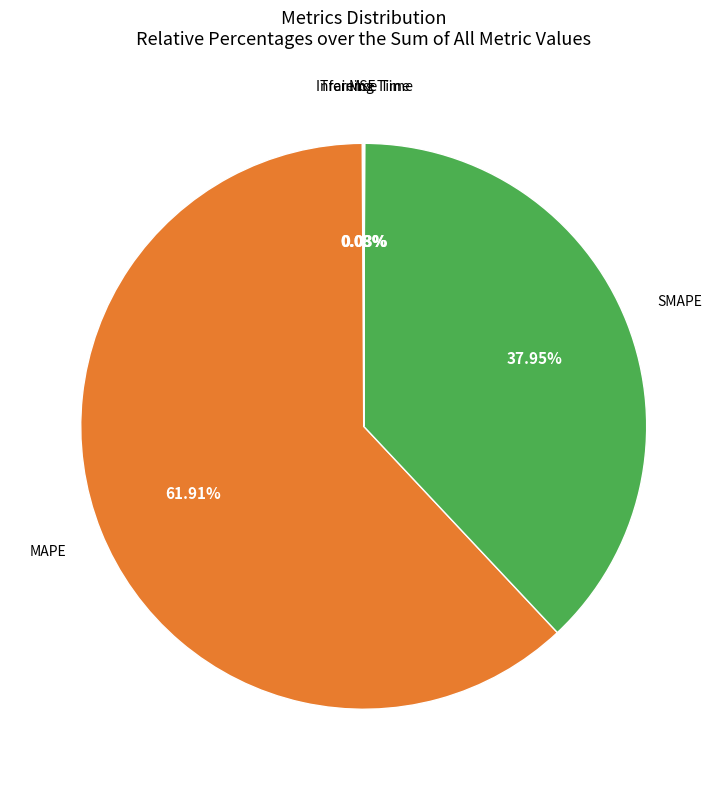

Is there any slice that represents more than half of the pie?

Yes